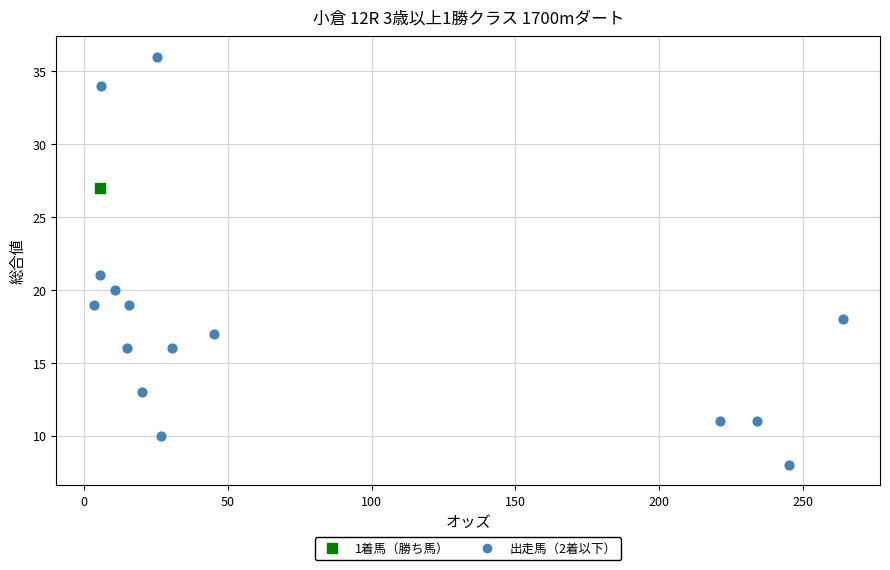

What are all the series names shown in the legend?

1着馬（勝ち馬）, 出走馬（2着以下）